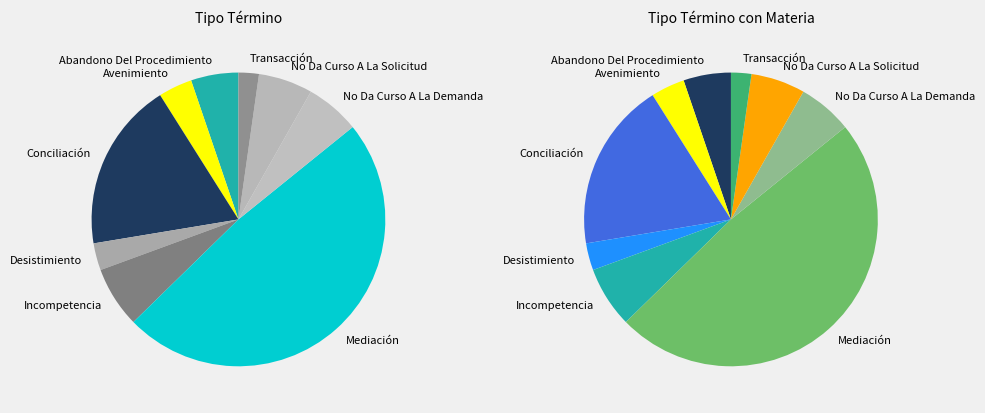

Approximately how many times larger is the value at Mediación compared to No Da Curso A La Demanda?

8.1